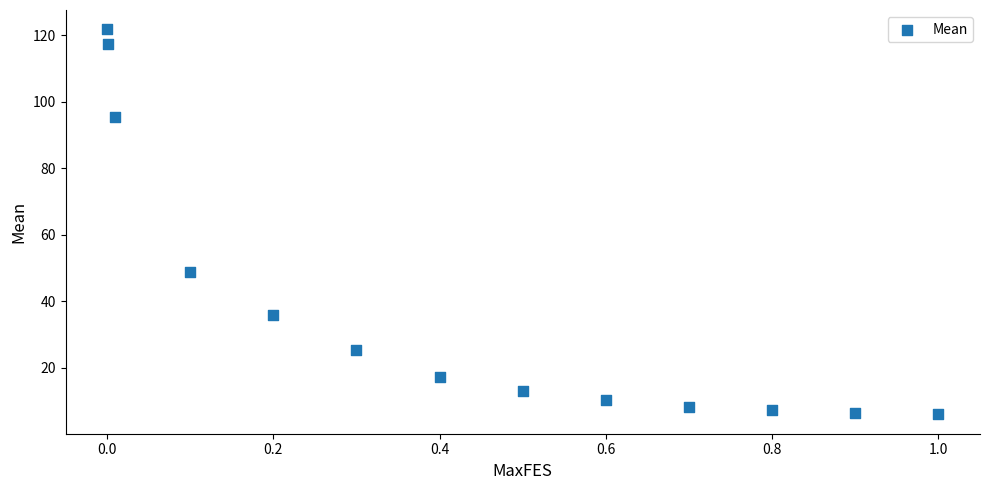

What Y value in the scatter plot is closest to 63?

48.9